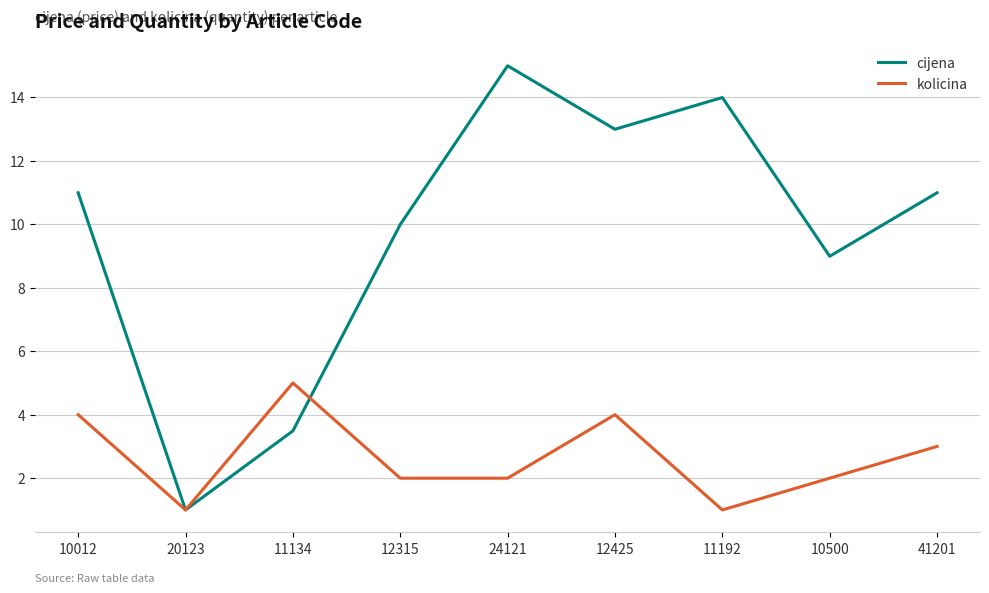

How many interior local peaks does the cijena series have?

2